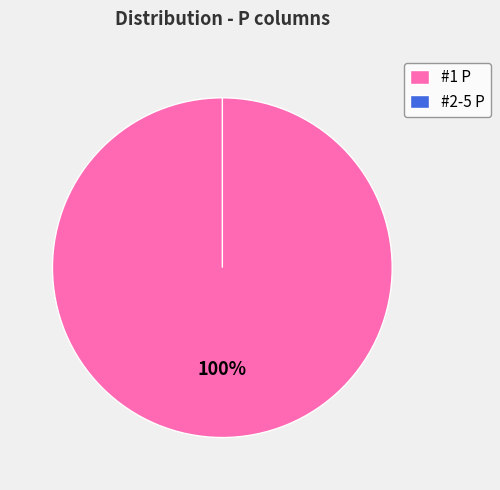

How much of the chart is everything except #2 P?

100.0%